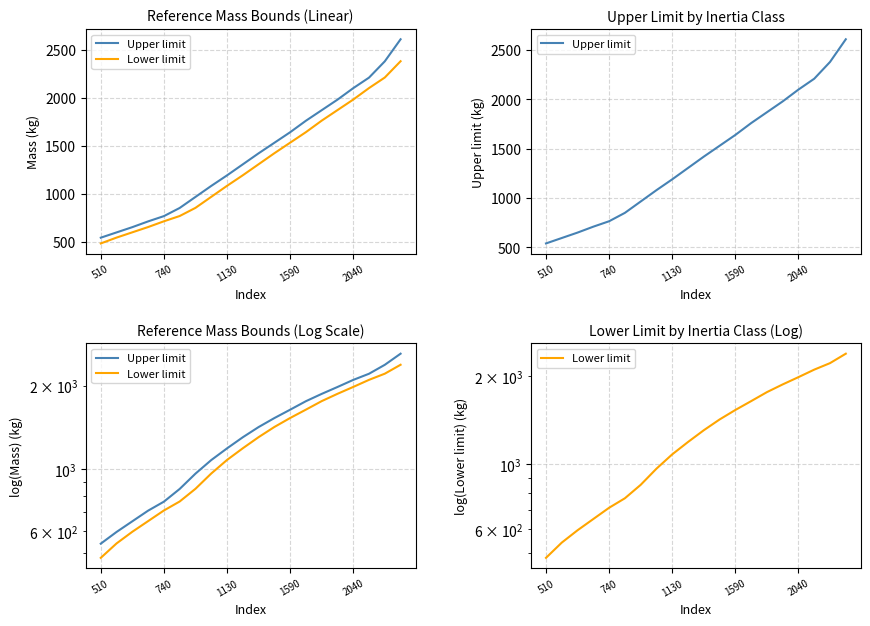

List the series in order of their peak value, lowest first.

Lower limit, Upper limit